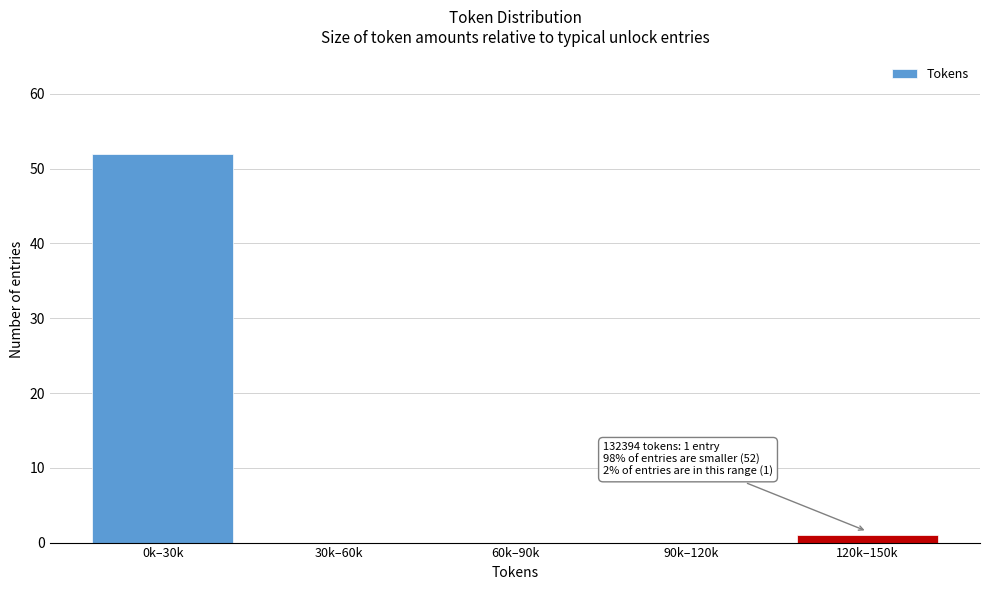

Reading left to right, list all the values displayed in this chart.

0k–30k=52	30k–60k=0	60k–90k=0	90k–120k=0	120k–150k=1